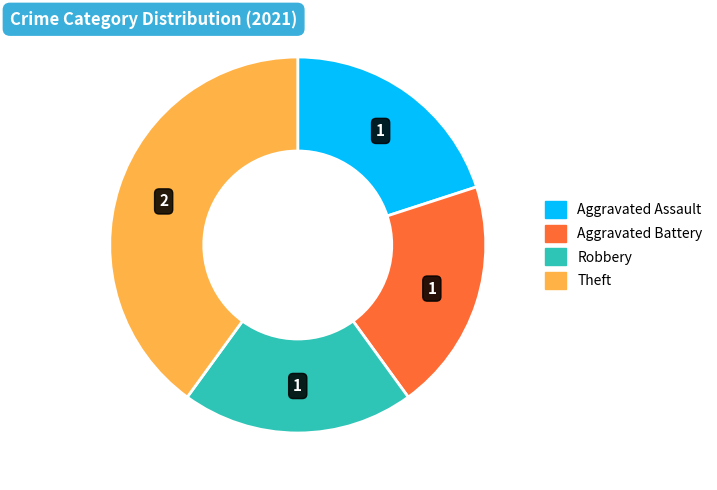

How many segments does this pie chart have?

4